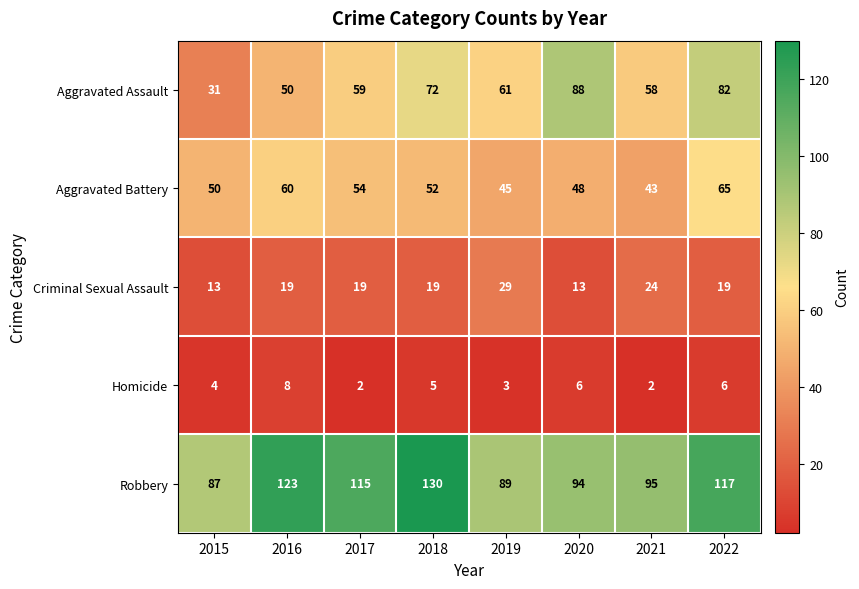

True or false: Aggravated Battery has a value of 23 at 2021.

False